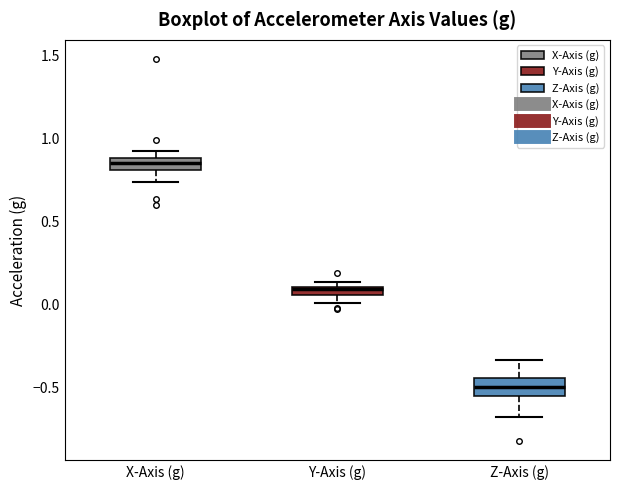

Which box's median line is the highest?

X-Axis (g)